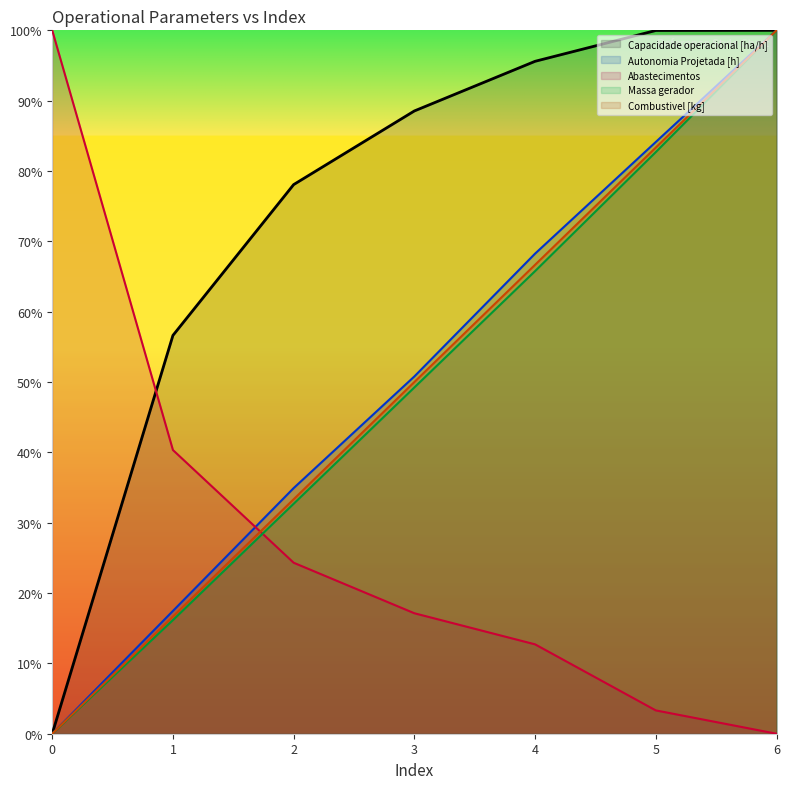

How many lines are shown in the chart?

5